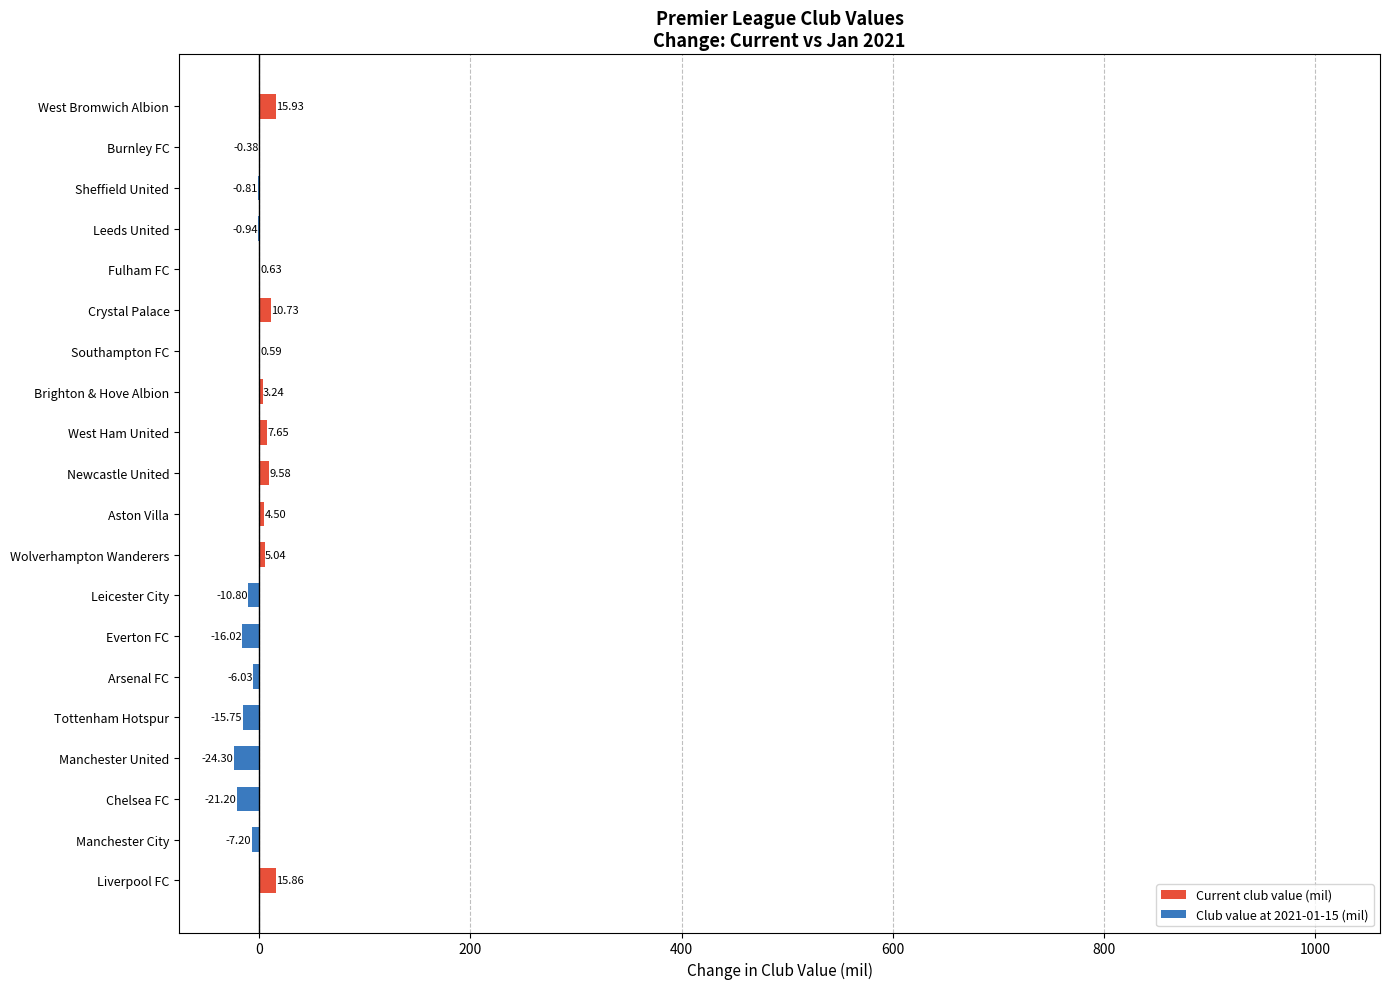

How many series are shown in this chart?

1